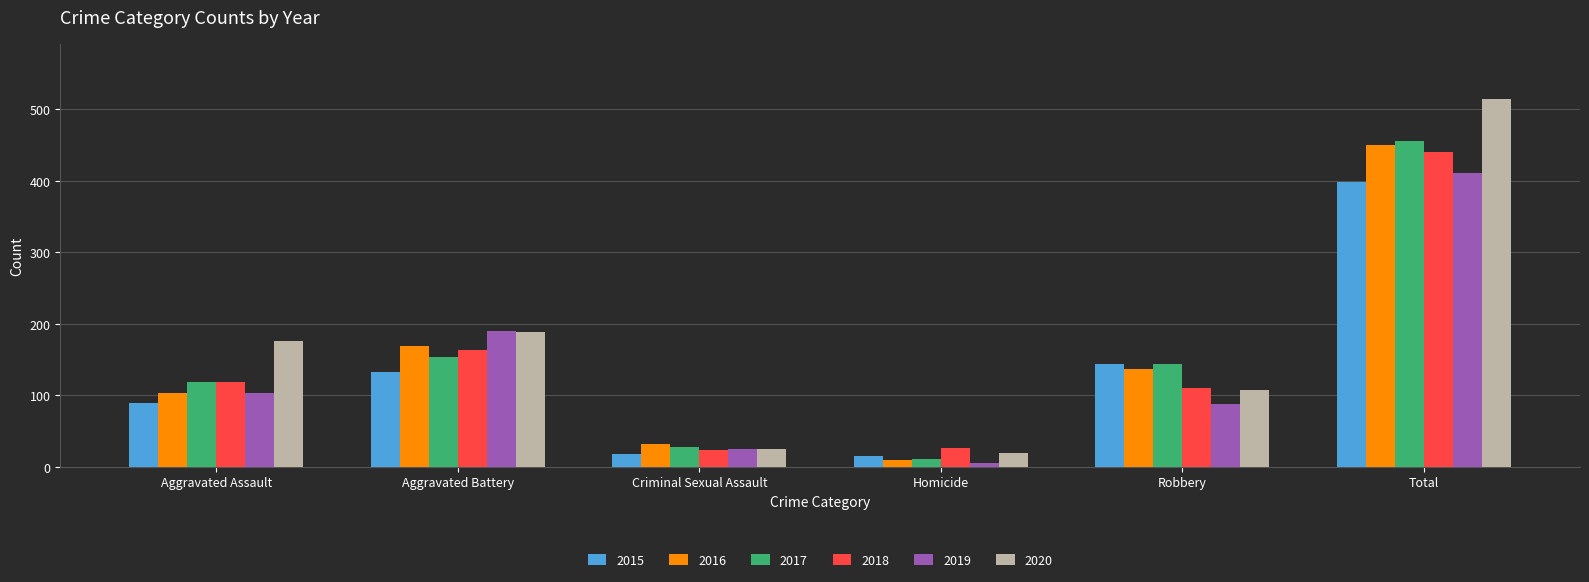

Reading left to right, transcribe all the data shown in this chart.

2015: Aggravated Assault=89	Aggravated Battery=133	Criminal Sexual Assault=18	Homicide=15	Robbery=143	Total=398
2016: Aggravated Assault=103	Aggravated Battery=168	Criminal Sexual Assault=32	Homicide=10	Robbery=137	Total=450
2017: Aggravated Assault=118	Aggravated Battery=154	Criminal Sexual Assault=28	Homicide=11	Robbery=144	Total=455
2018: Aggravated Assault=118	Aggravated Battery=163	Criminal Sexual Assault=23	Homicide=26	Robbery=110	Total=440
2019: Aggravated Assault=103	Aggravated Battery=190	Criminal Sexual Assault=24	Homicide=5	Robbery=88	Total=410
2020: Aggravated Assault=176	Aggravated Battery=188	Criminal Sexual Assault=24	Homicide=19	Robbery=107	Total=514